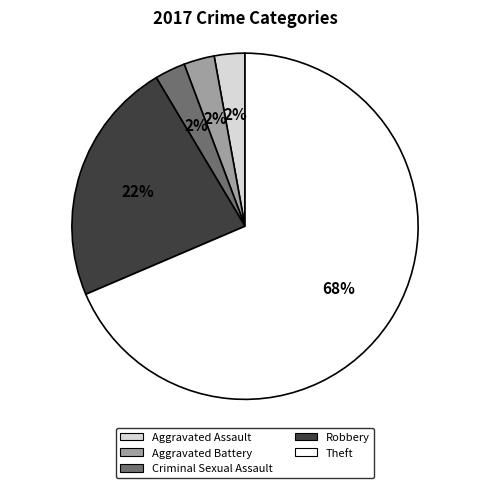

Which has a higher value, Theft or Robbery?

Theft